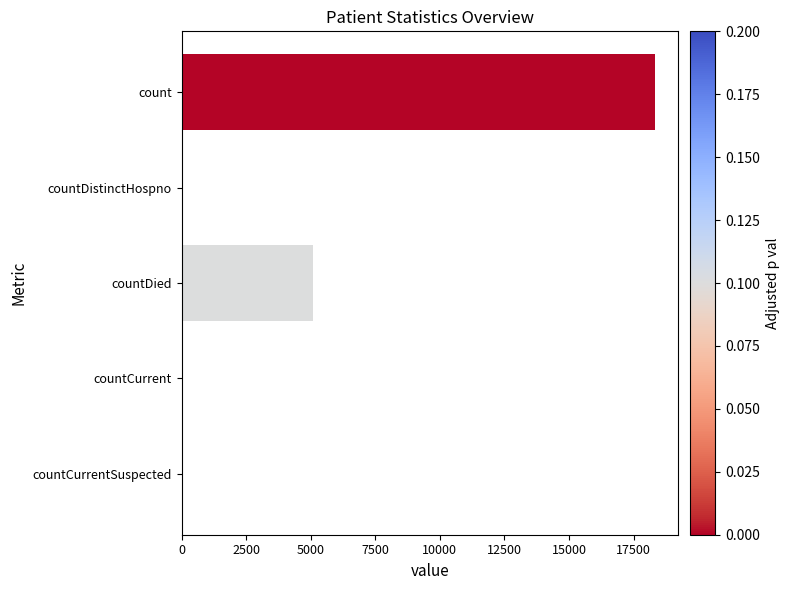

How many series are shown in this chart?

1